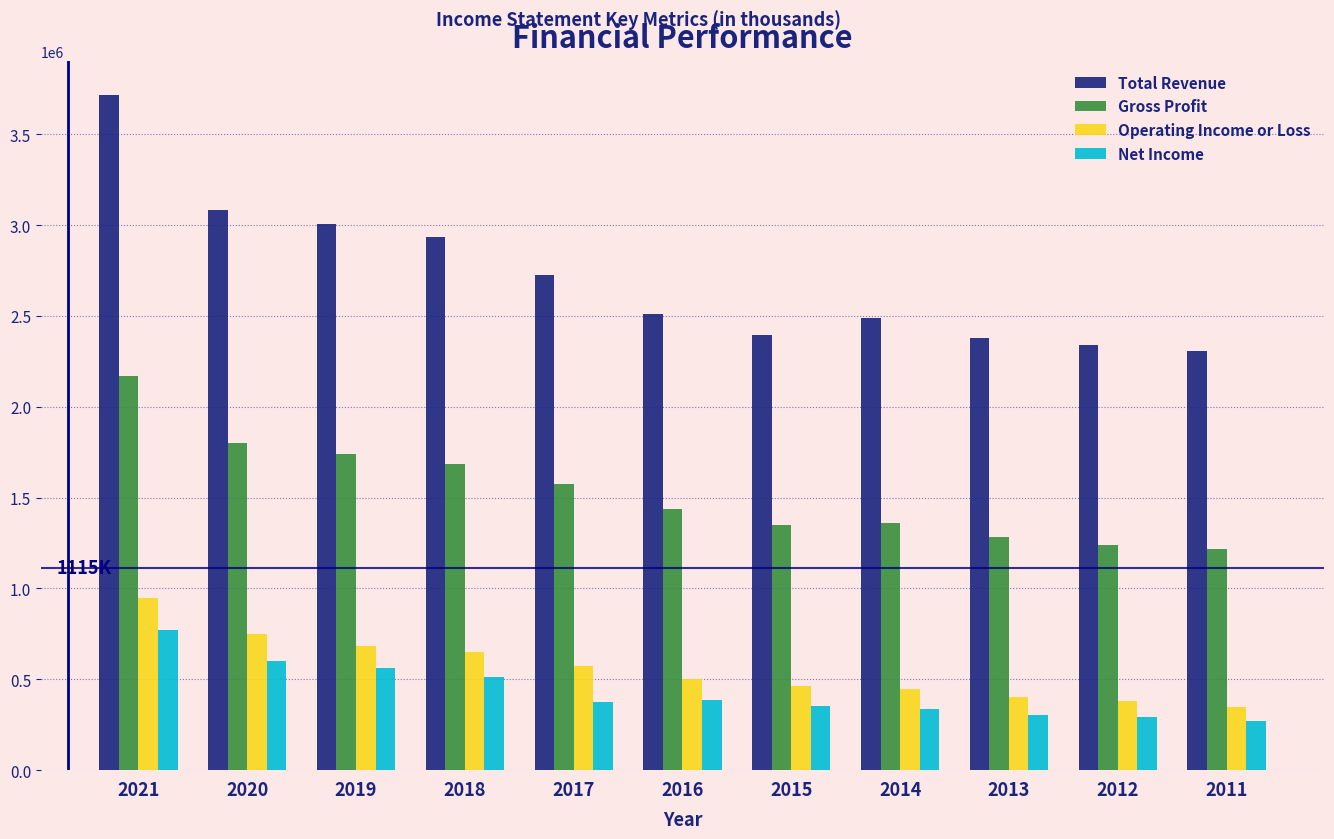

List the series in order of their peak value, lowest first.

Net Income, Operating Income or Loss, Gross Profit, Total Revenue